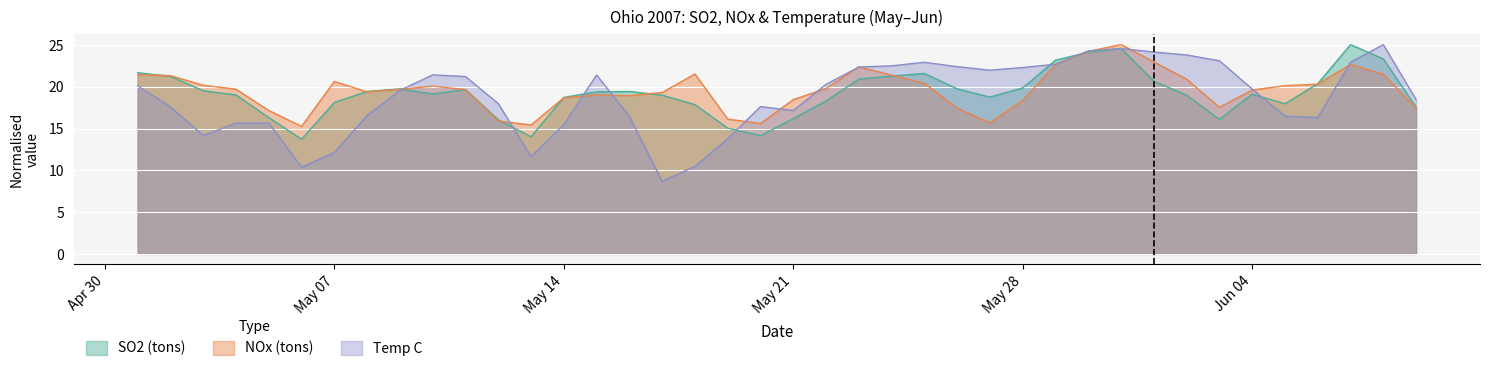

Which series has the largest range (max minus min)?

Temp C